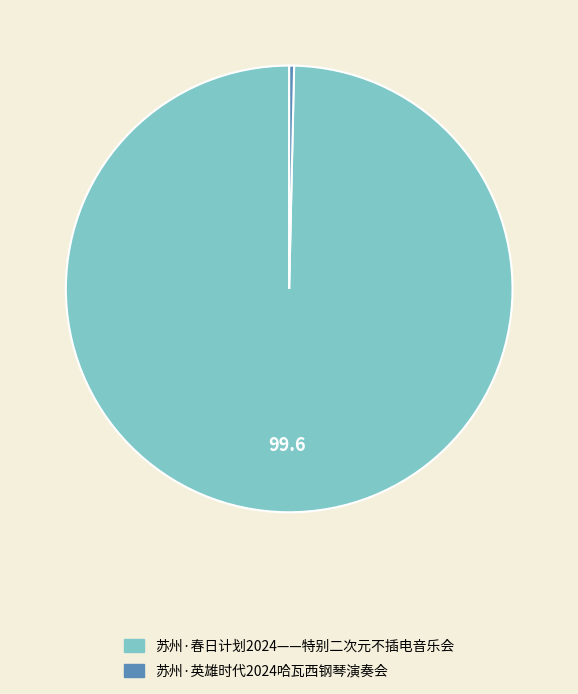

Combined, do 苏州·春日计划2024——特别二次元不插电音乐会 and 苏州·英雄时代2024哈瓦西钢琴演奏会 account for over 50%?

Yes